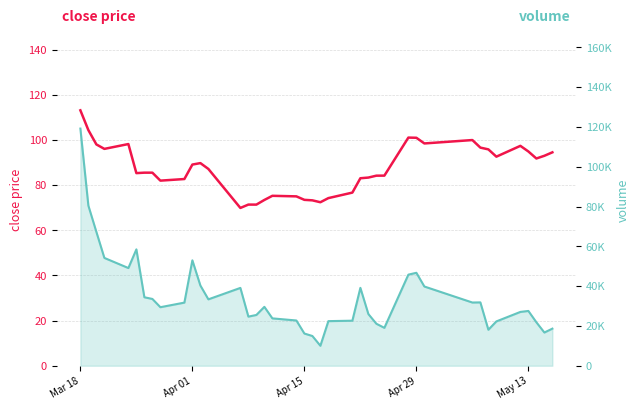

True or false: close and volume intersect in this chart.

False